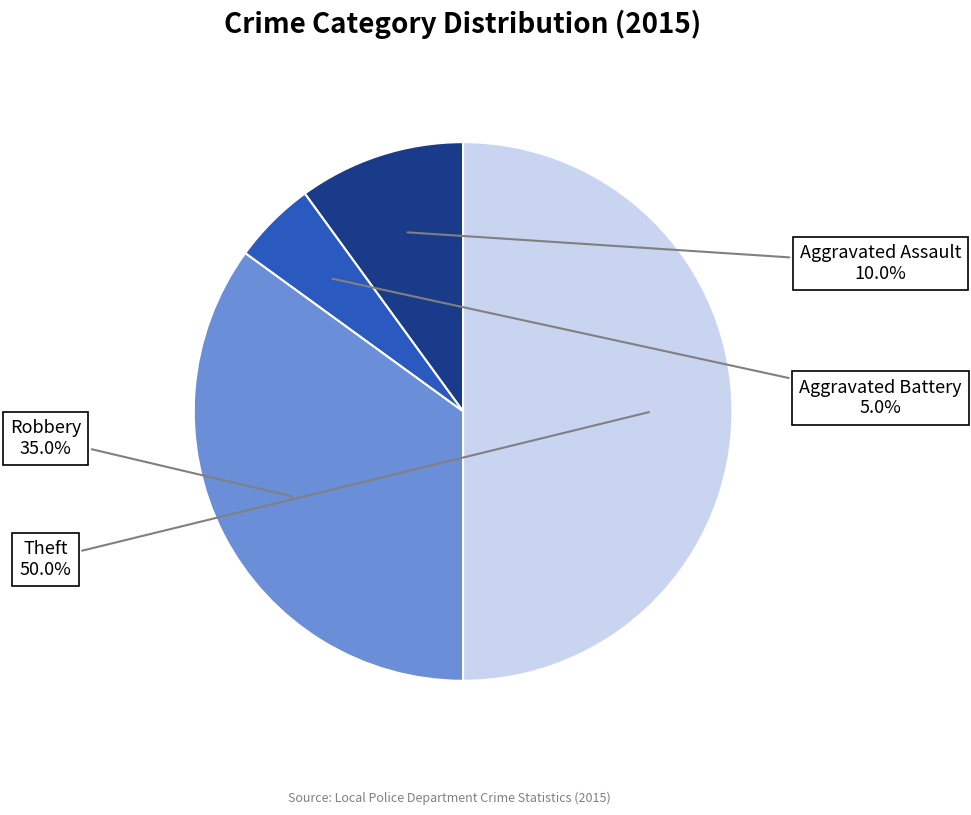

How many segments does this pie chart have?

4